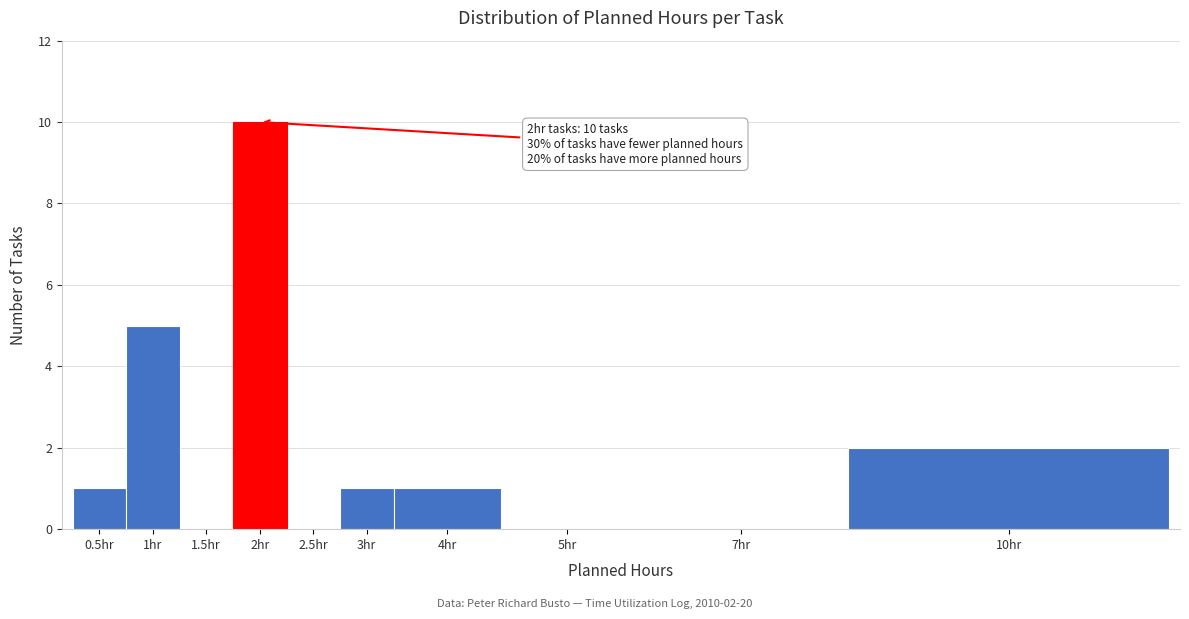

Reading left to right, what are all the values shown in this chart?

0.5hr=1	1hr=5	1.5hr=0	2hr=10	2.5hr=0	3hr=1	4hr=1	5hr=0	7hr=0	10hr=2